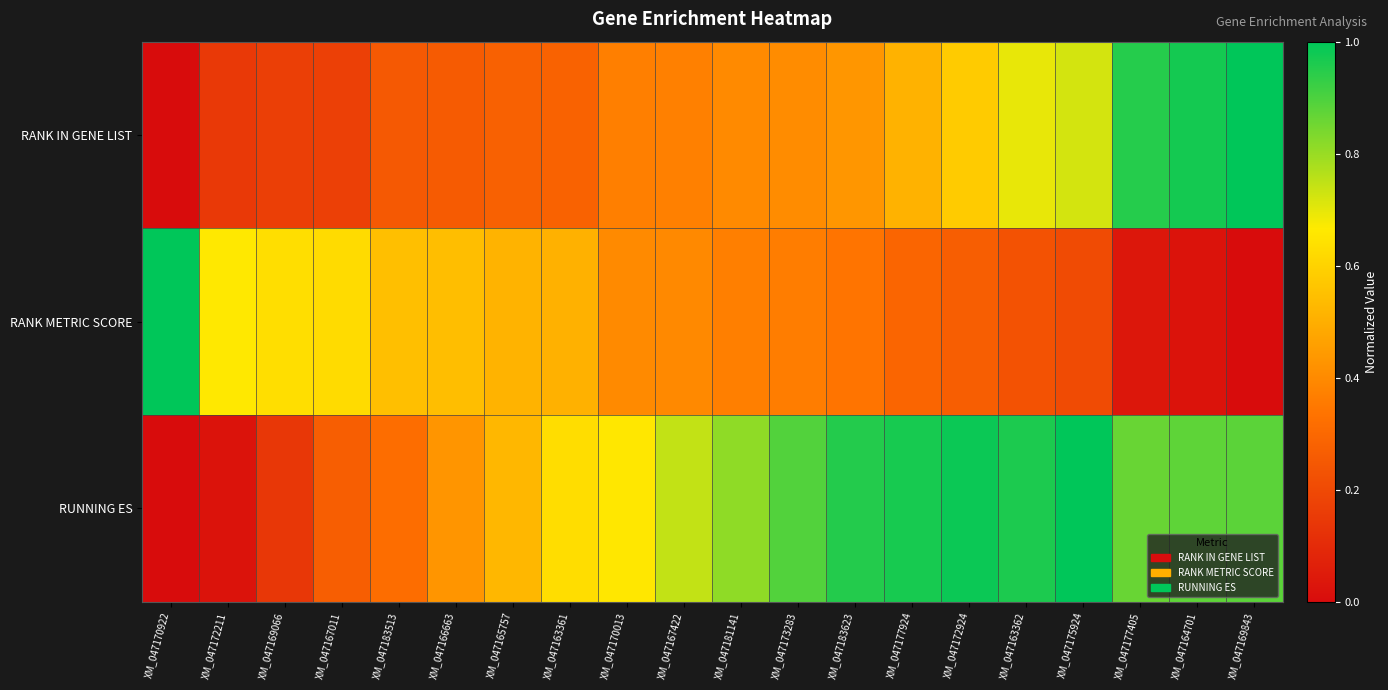

Reading left to right, transcribe all the data shown in this chart.

RANK IN GENE LIST: XM_047170922=0.0	XM_047172211=0.1	XM_047169066=0.2	XM_047167011=0.2	XM_047183513=0.3	XM_047166663=0.3	XM_047165757=0.3	XM_047163361=0.3	XM_047170013=0.4	XM_047167422=0.4	XM_047181141=0.4	XM_047173283=0.4	XM_047183623=0.4	XM_047177924=0.5	XM_047172924=0.6	XM_047163362=0.7	XM_047175924=0.7	XM_047177405=1.0	XM_047164701=1.0	XM_047169843=1.0
RANK METRIC SCORE: XM_047170922=1.0	XM_047172211=0.7	XM_047169066=0.6	XM_047167011=0.6	XM_047183513=0.5	XM_047166663=0.5	XM_047165757=0.5	XM_047163361=0.5	XM_047170013=0.4	XM_047167422=0.4	XM_047181141=0.4	XM_047173283=0.4	XM_047183623=0.3	XM_047177924=0.3	XM_047172924=0.3	XM_047163362=0.2	XM_047175924=0.2	XM_047177405=0.0	XM_047164701=0.0	XM_047169843=0.0
RUNNING ES: XM_047170922=0.0	XM_047172211=0.0	XM_047169066=0.1	XM_047167011=0.3	XM_047183513=0.3	XM_047166663=0.4	XM_047165757=0.5	XM_047163361=0.6	XM_047170013=0.7	XM_047167422=0.7	XM_047181141=0.8	XM_047173283=0.9	XM_047183623=1.0	XM_047177924=1.0	XM_047172924=1.0	XM_047163362=1.0	XM_047175924=1.0	XM_047177405=0.9	XM_047164701=0.9	XM_047169843=0.9